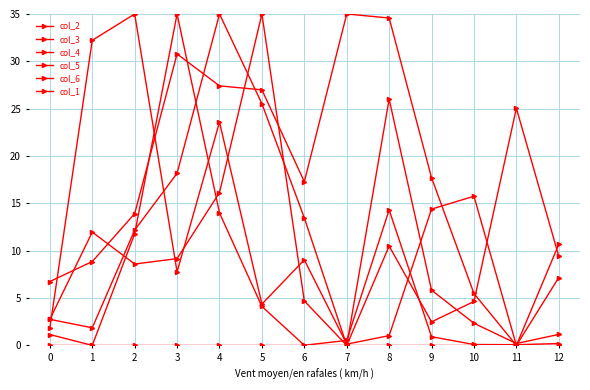

Where is col_5 nearest to the value 17?

10